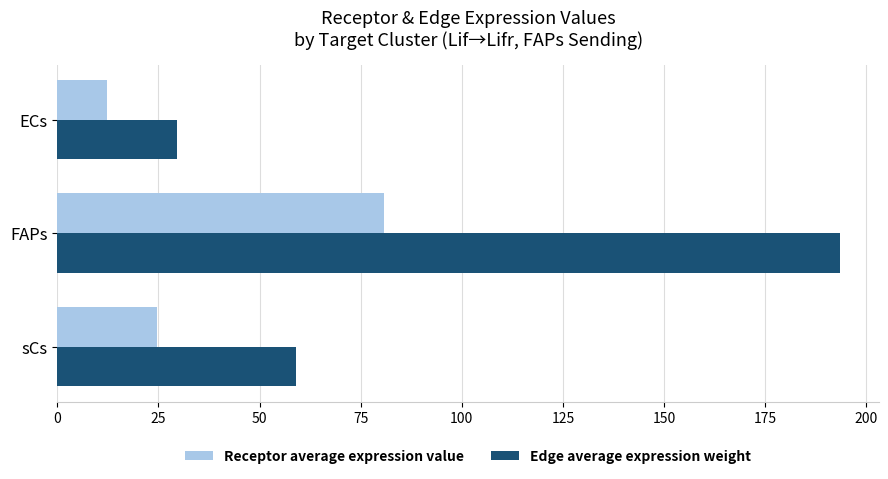

Which series changed the most between FAPs and sCs?

Edge average expression weight